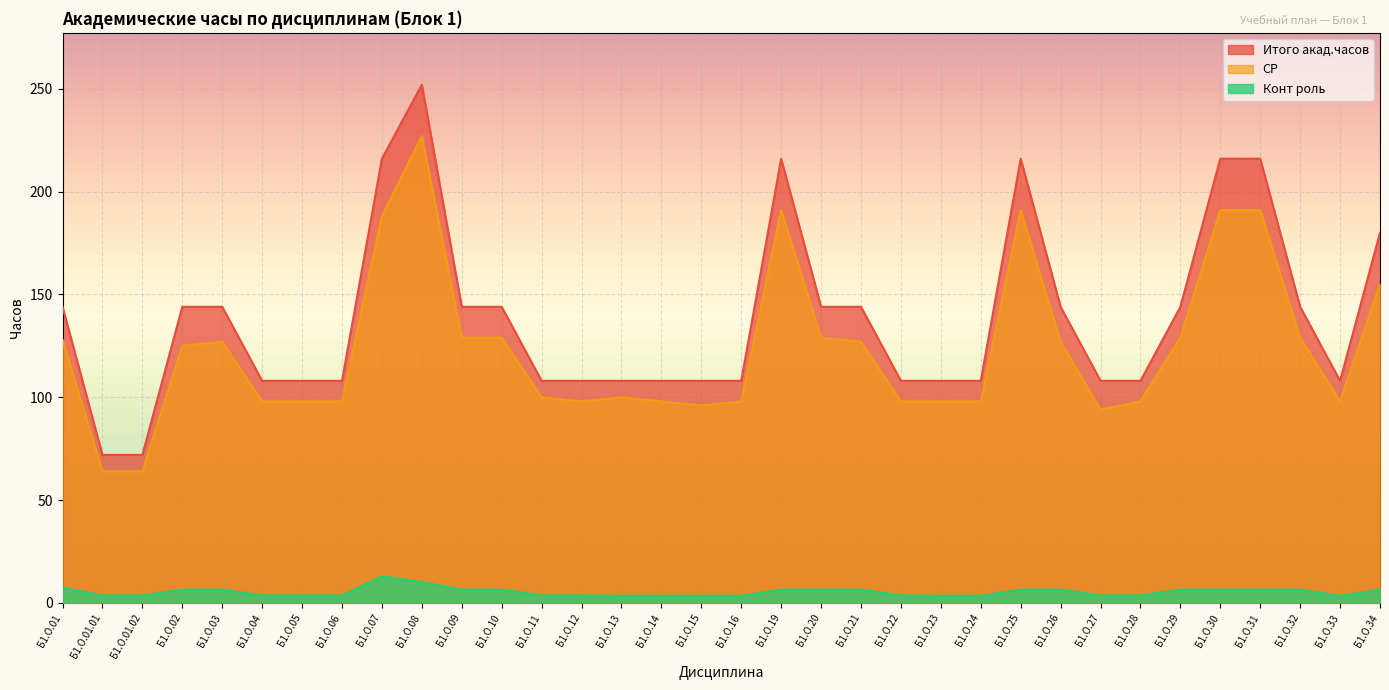

What are all the series names shown in the legend?

Итого акад.часов, СР, Конт роль